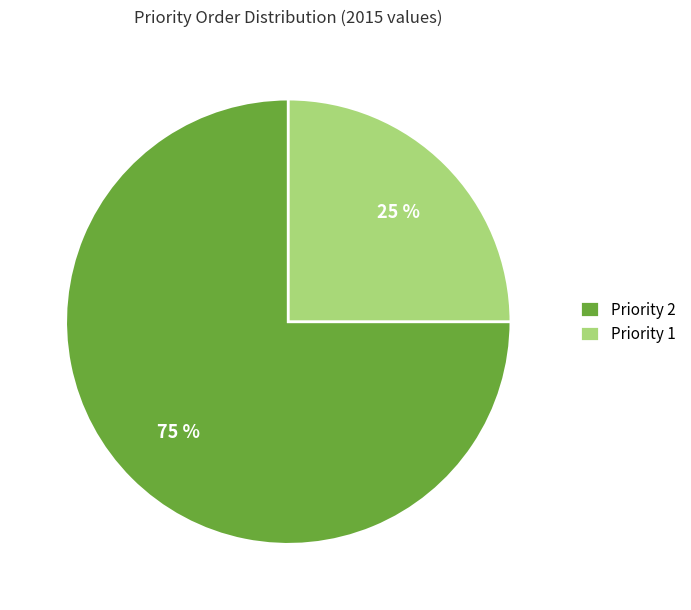

The Priority 1 slice represents 25% of the pie. True or false?

True